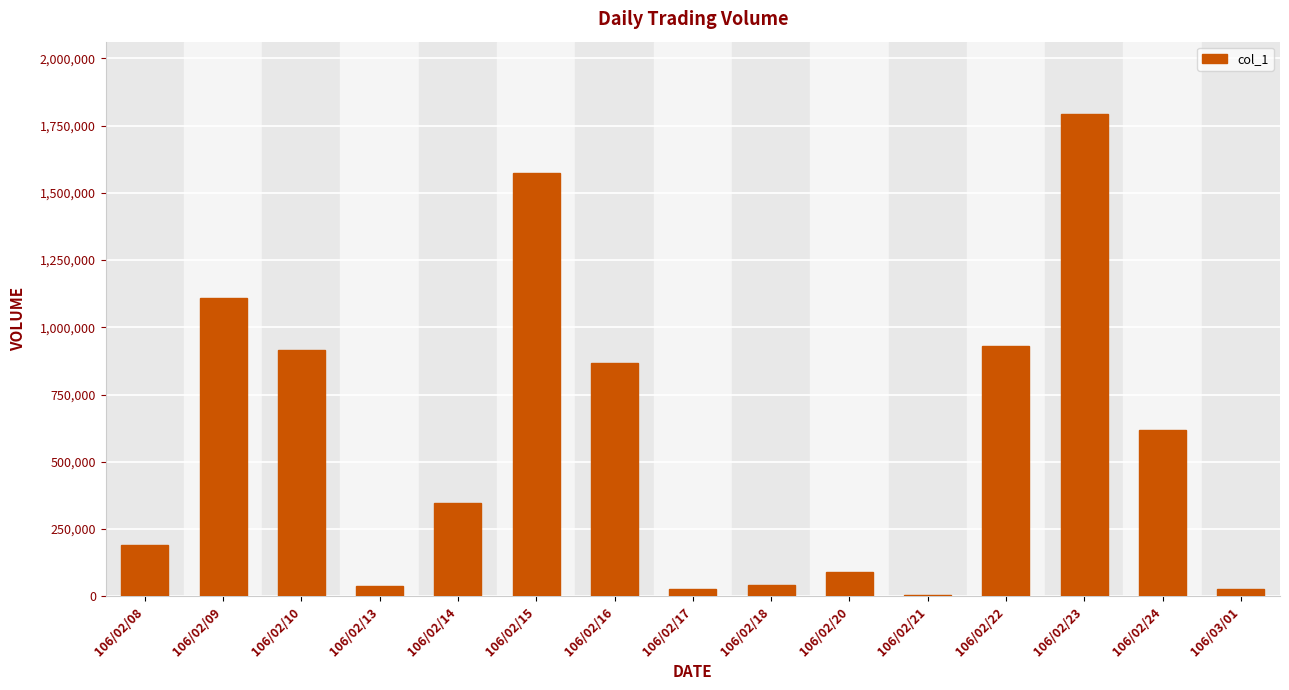

Is it true that the value at 106/02/24 is 617000?

True